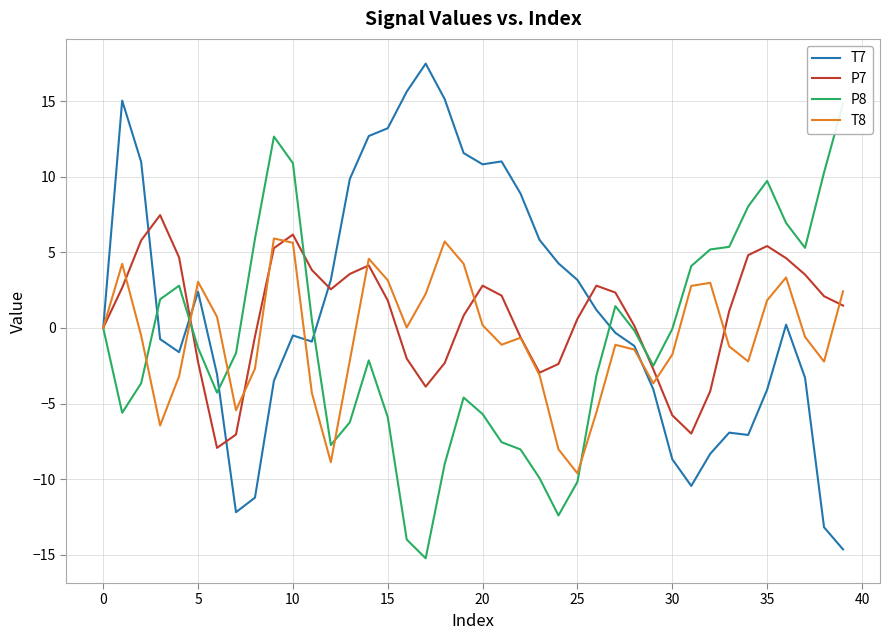

Which category has the highest value in the P8 series?

39